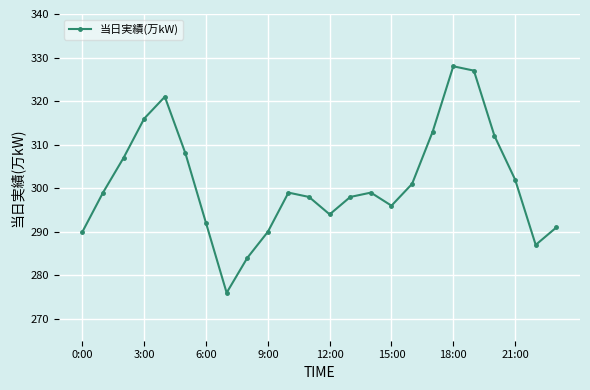

What is the value of the 16th point from the left?

296